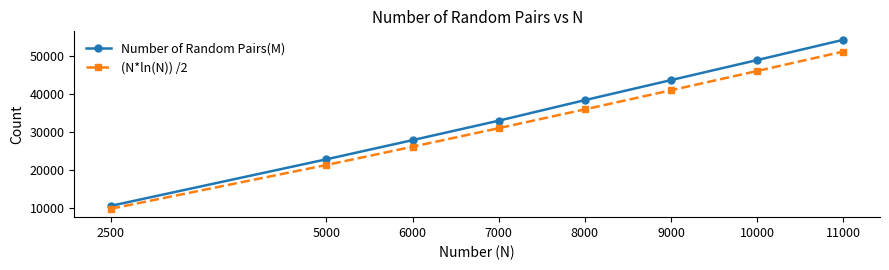

Reading left to right, extract all data points from this chart.

Number of Random Pairs(M): 2500=10538	5000=22790	6000=27841	7000=32965	8000=38374	9000=43657	10000=48934	11000=54273
(N*ln(N)) /2: 2500=9780	5000=21293	6000=26099	7000=30988	8000=35949	9000=40972	10000=46052	11000=51181